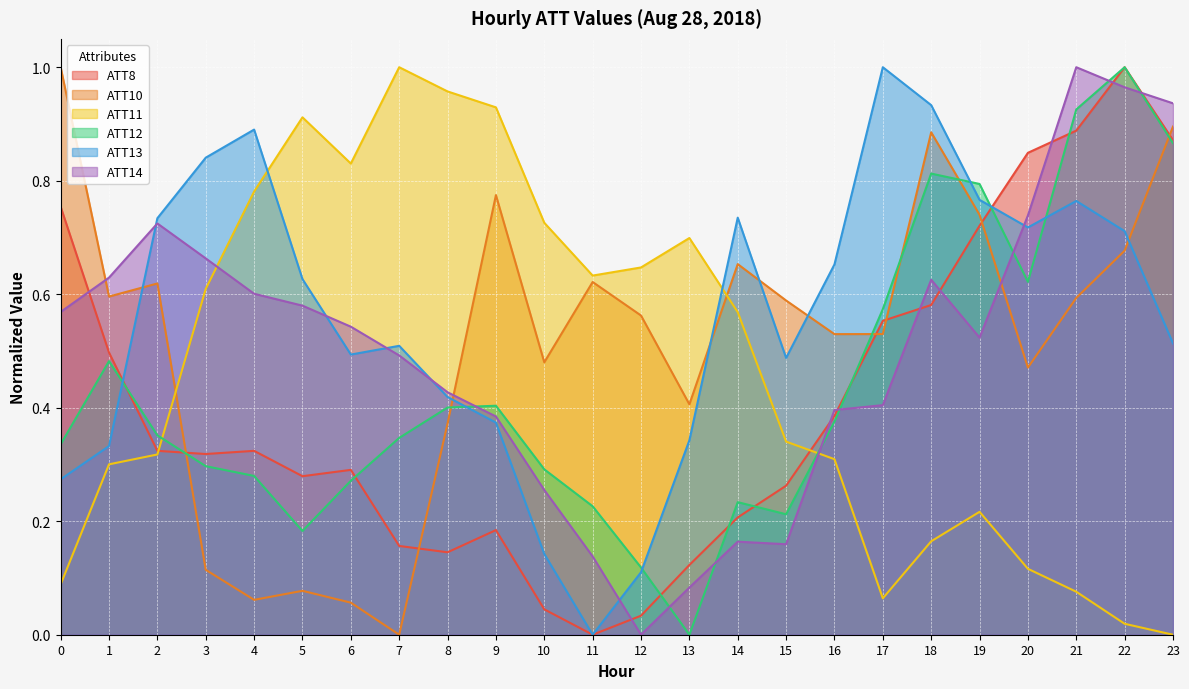

What are all the series names shown in the legend?

ATT8, ATT10, ATT11, ATT12, ATT13, ATT14